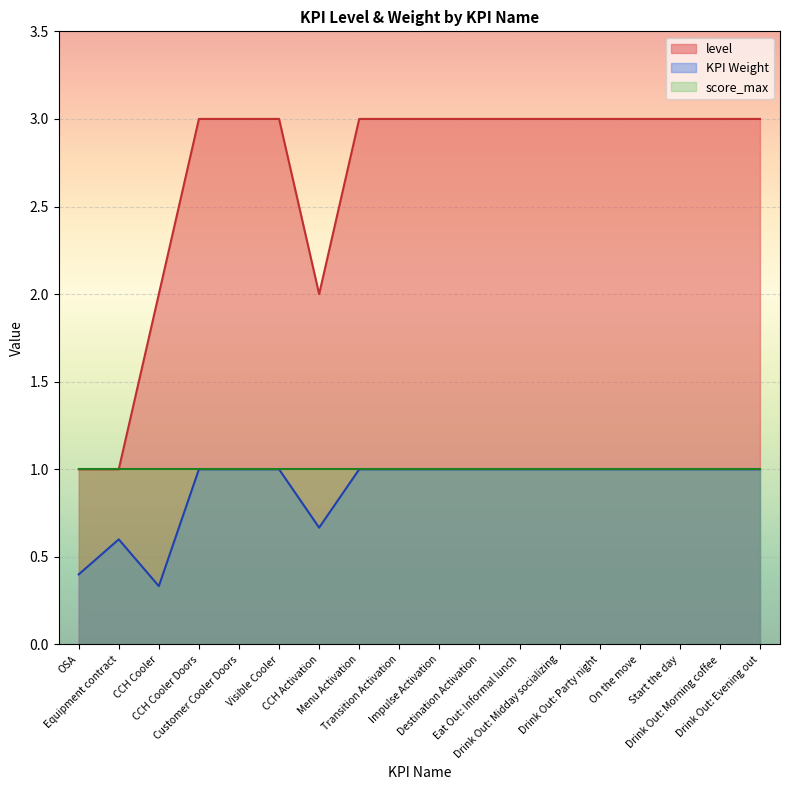

Which category has the lowest value across all series?

CCH Cooler